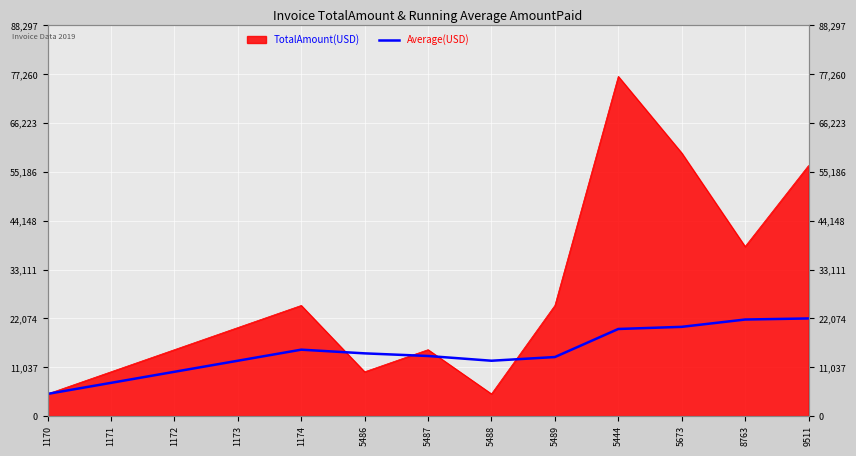

Count the number of categories in the chart.

13